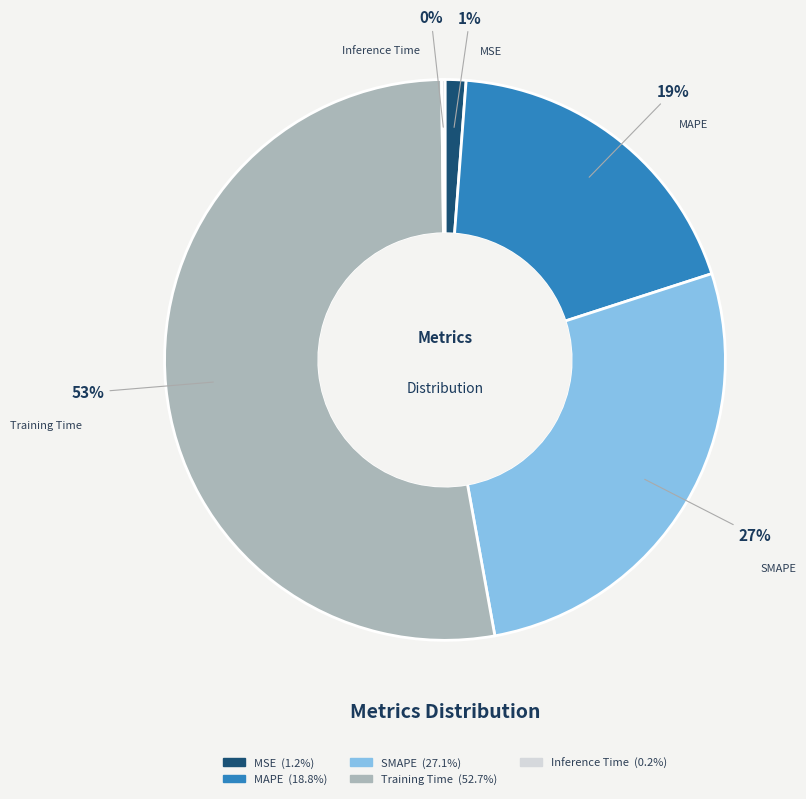

Combined, do MAPE and Training Time account for over 50%?

Yes